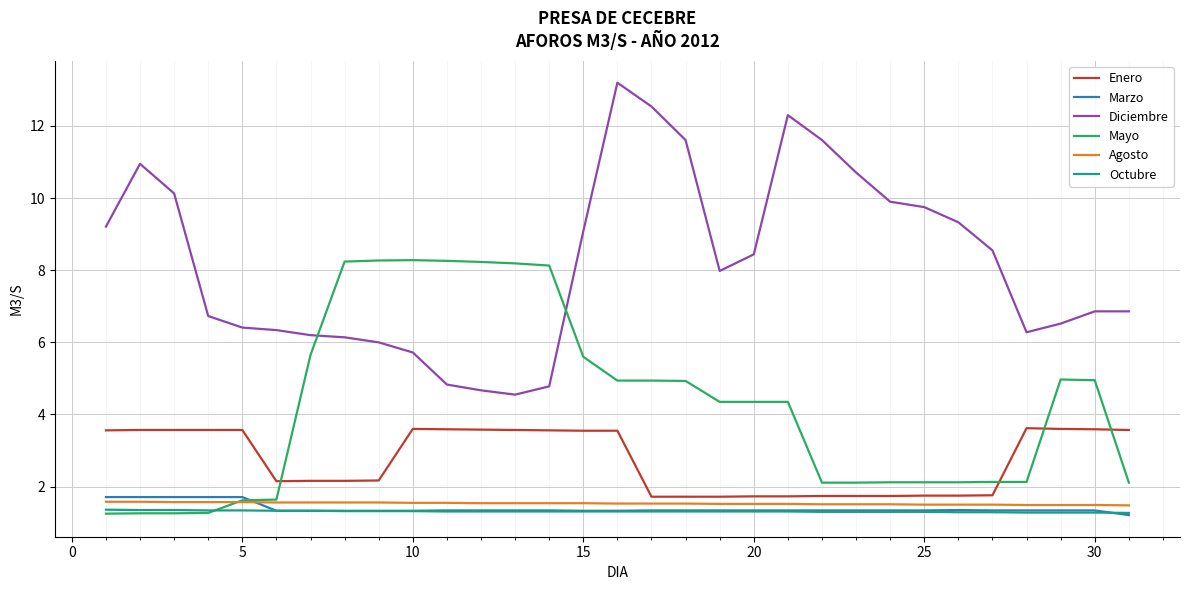

How many series are shown in this chart?

6